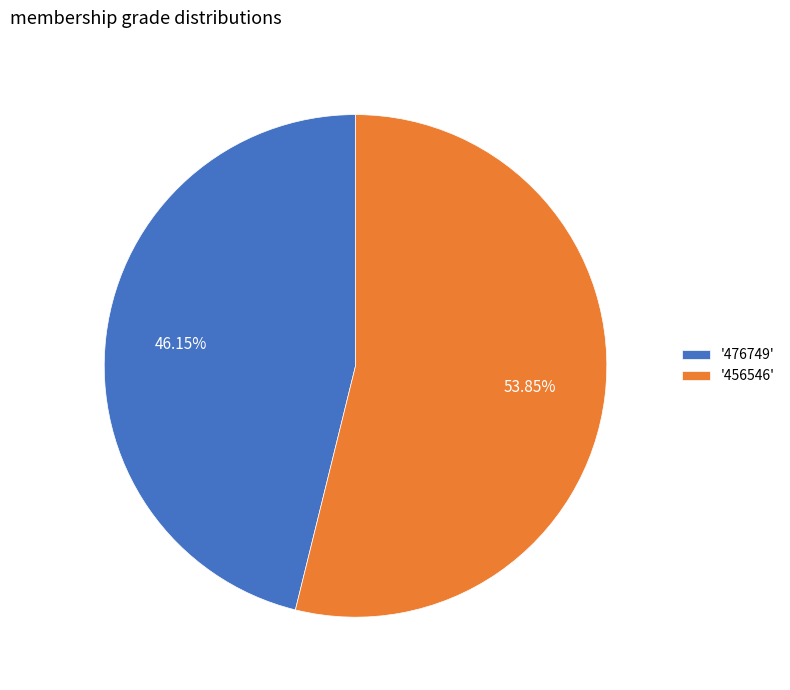

Which category has the smallest portion of the pie?

'476749'